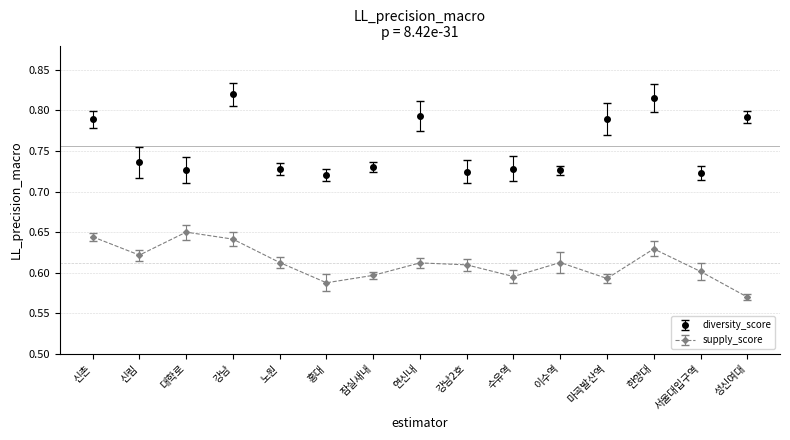

What are all the series names shown in the legend?

diversity_score, supply_score